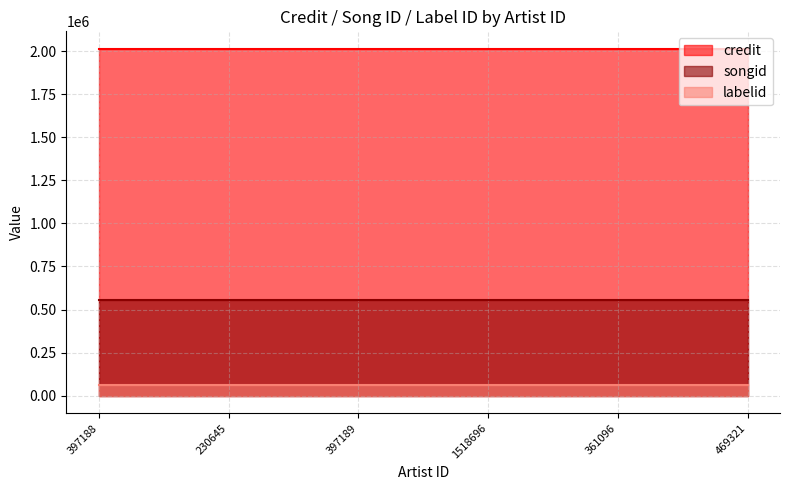

True or false: credit and songid cross at least once.

False